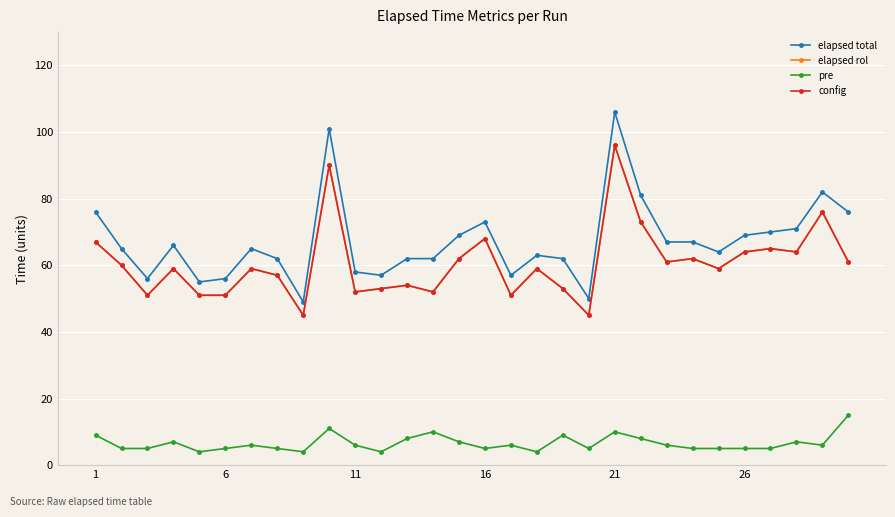

What is the highest value of the elapsed total series?

106